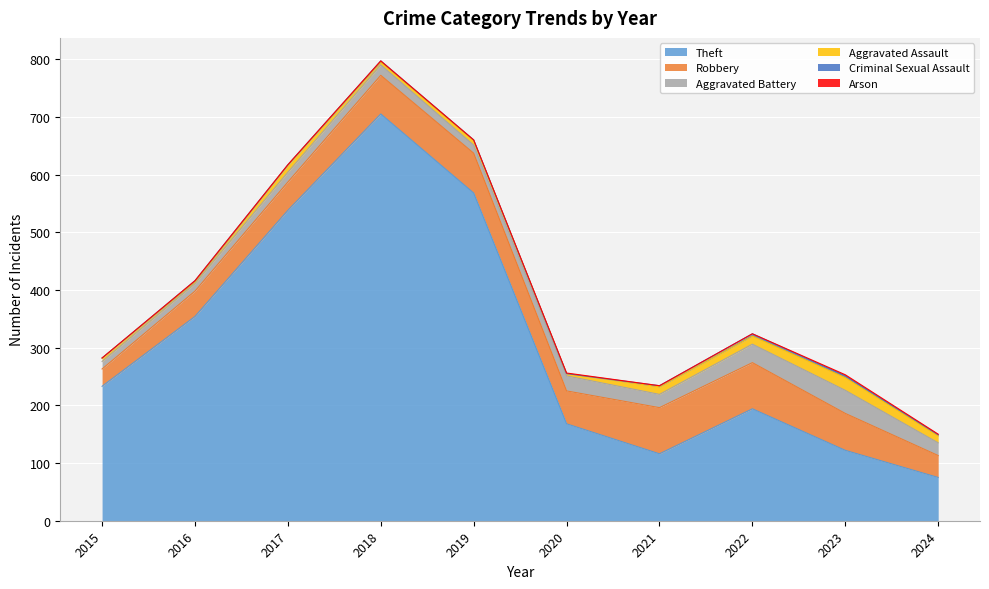

Is it true that Arson equals 0 at 2016?

True